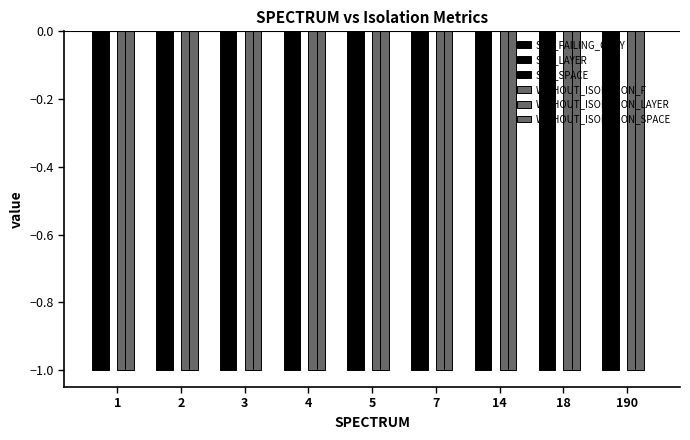

List the series in order of their peak value, highest first.

SPC_SPACE, WITHOUT_ISOLATION_SPACE, SPC_FAILING_ONLY, SPC_LAYER, WITHOUT_ISOLATION_F, WITHOUT_ISOLATION_LAYER